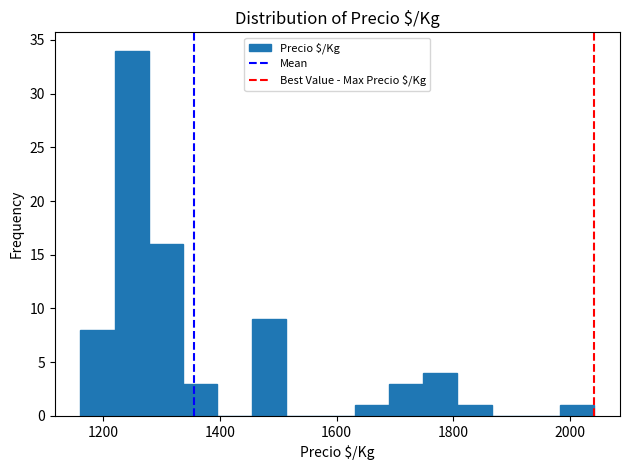

Read against the x-axis, roughly where is the centre of the tallest bar?

1240